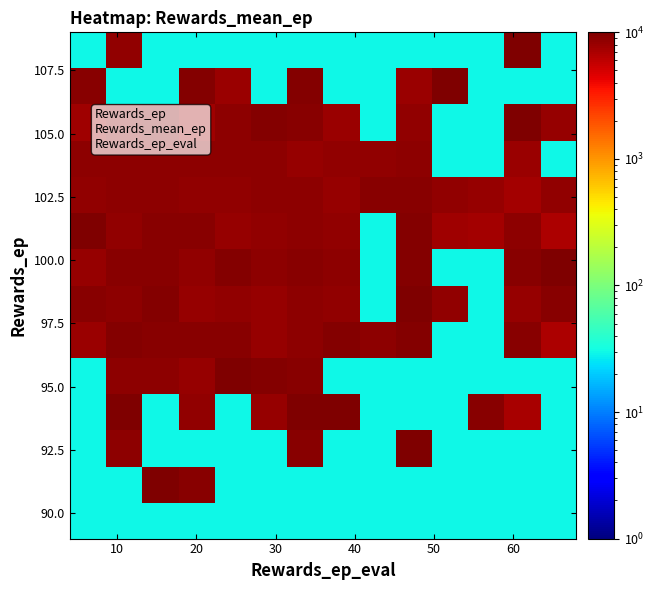

How many distinct data groups are displayed?

14